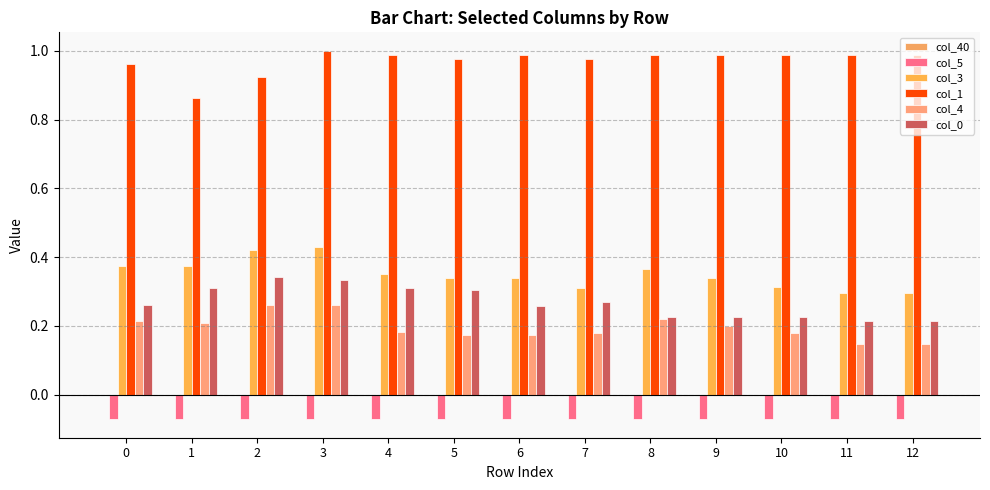

What is the sum of all col_4 values?

2.5